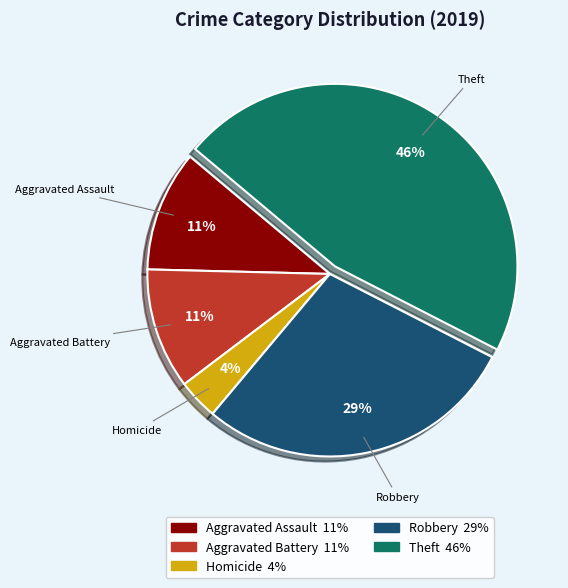

Is it true that Aggravated Battery is 11% of the pie?

True